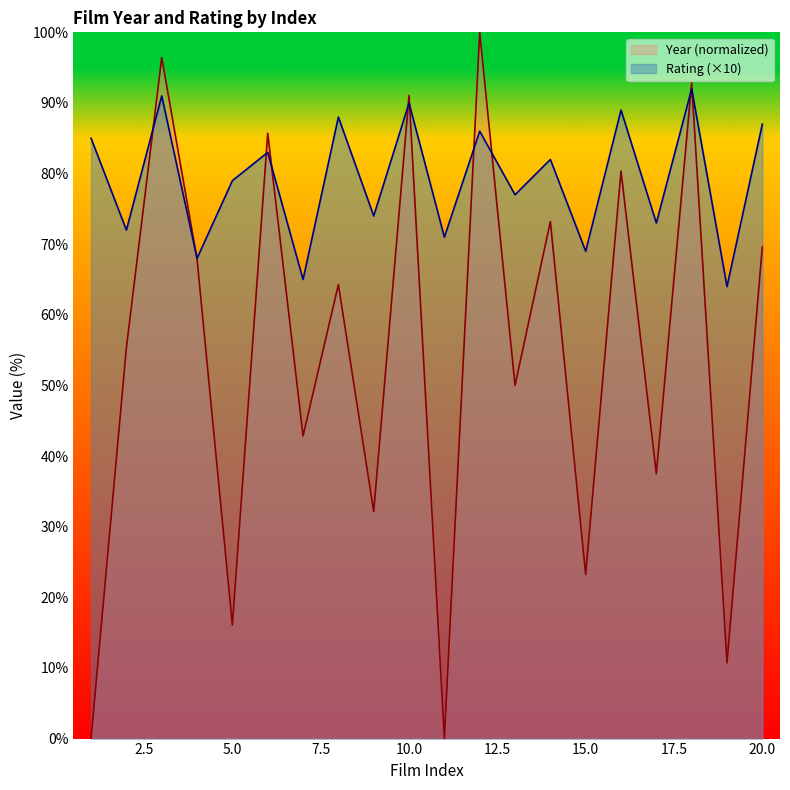

List the labels in order of value, smallest first.

19, 7, 4, 15, 11, 2, 17, 9, 13, 5, 14, 6, 1, 12, 20, 8, 16, 10, 3, 18